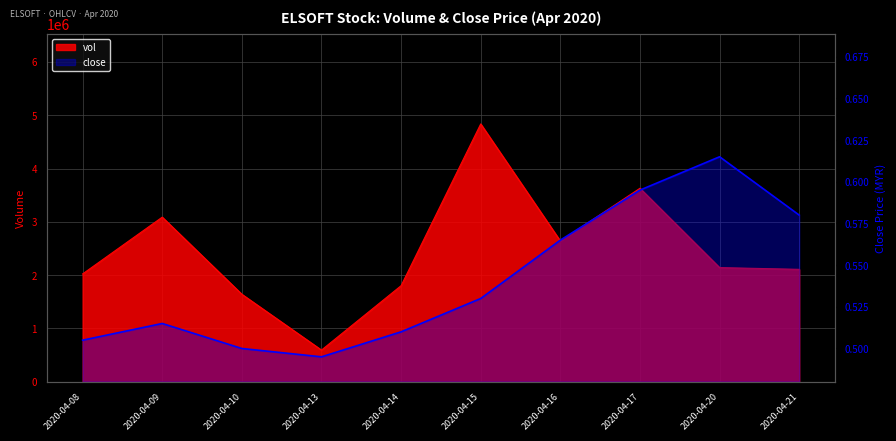

At which category does the chart reach its minimum across all series?

2020-04-13